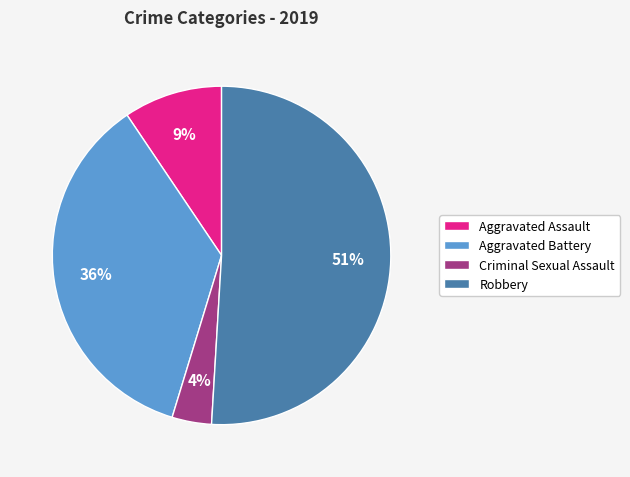

Combined, do Robbery and Aggravated Battery account for over 50%?

Yes